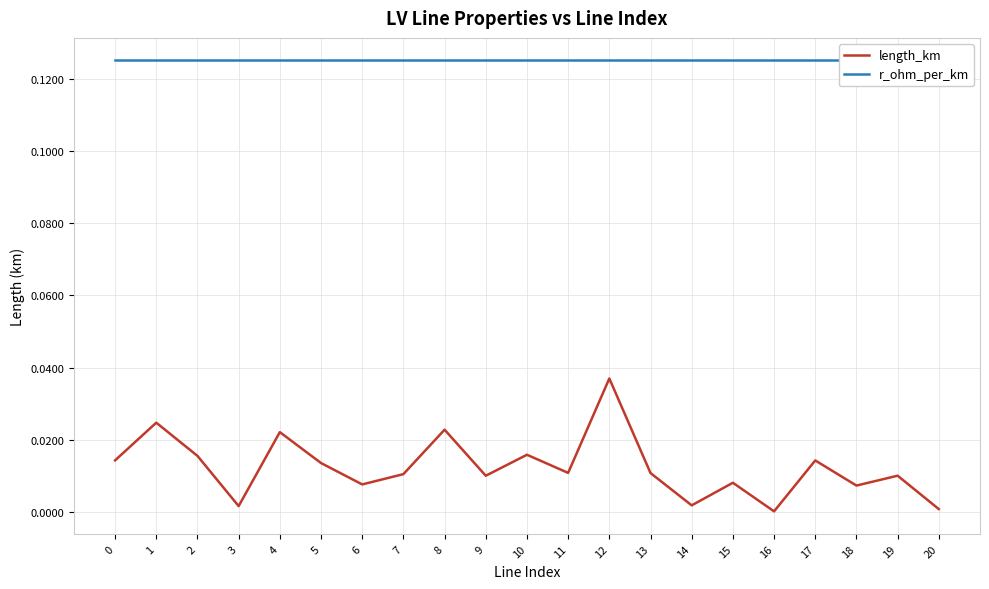

Which series has the largest total across all categories?

r_ohm_per_km